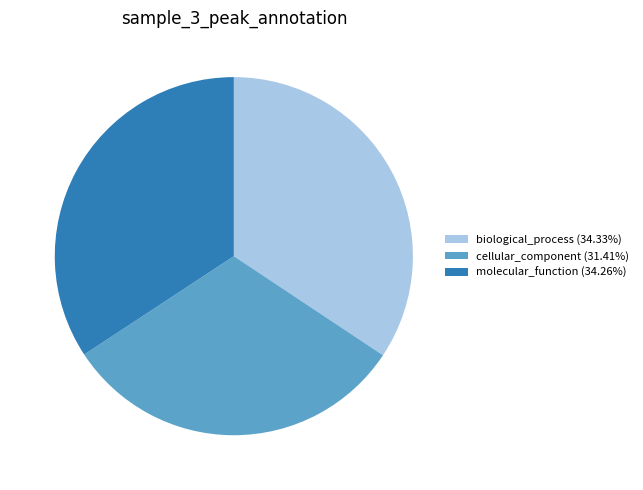

Combined, do biological_process (34.33%) and molecular_function (34.26%) account for over 50%?

Yes